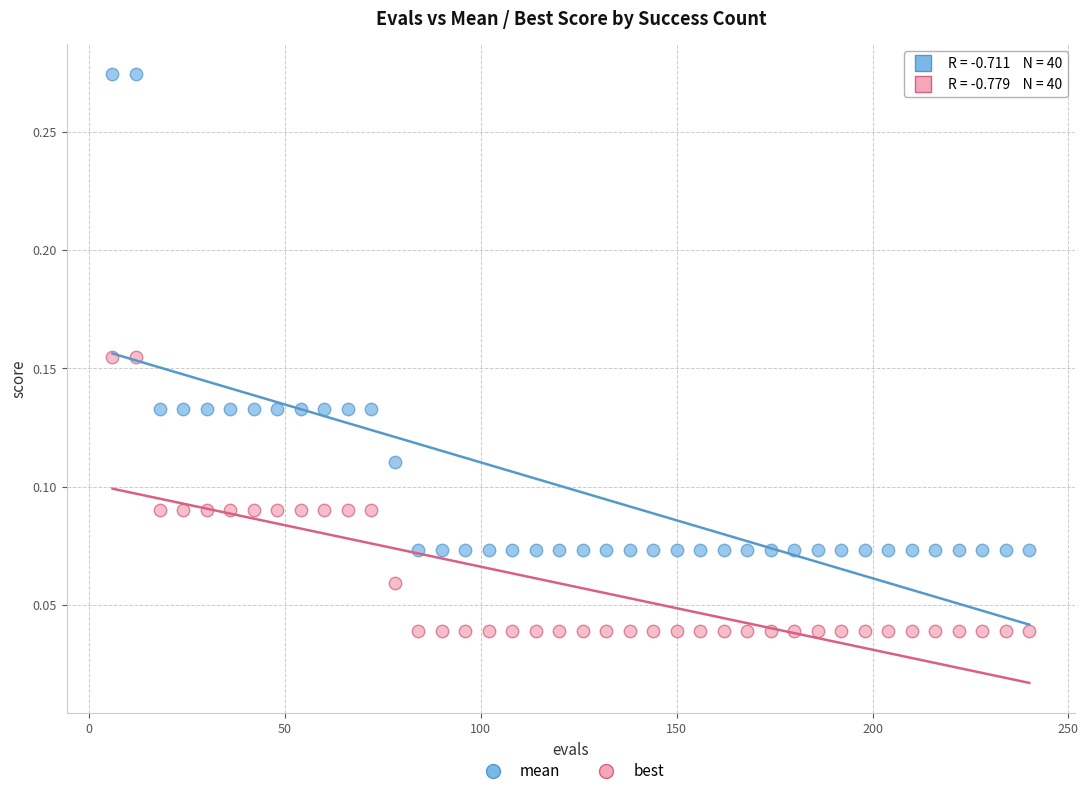

Which series has the largest Y range (max minus min)?

mean